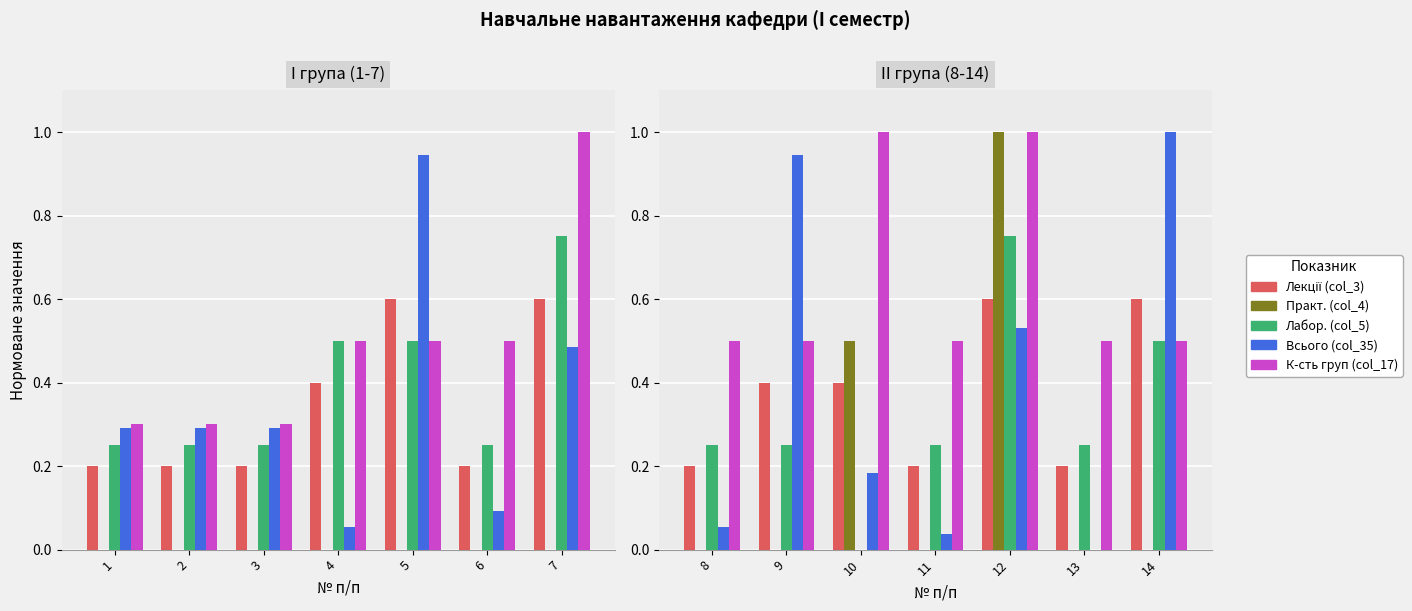

Count the number of data series in this chart.

5